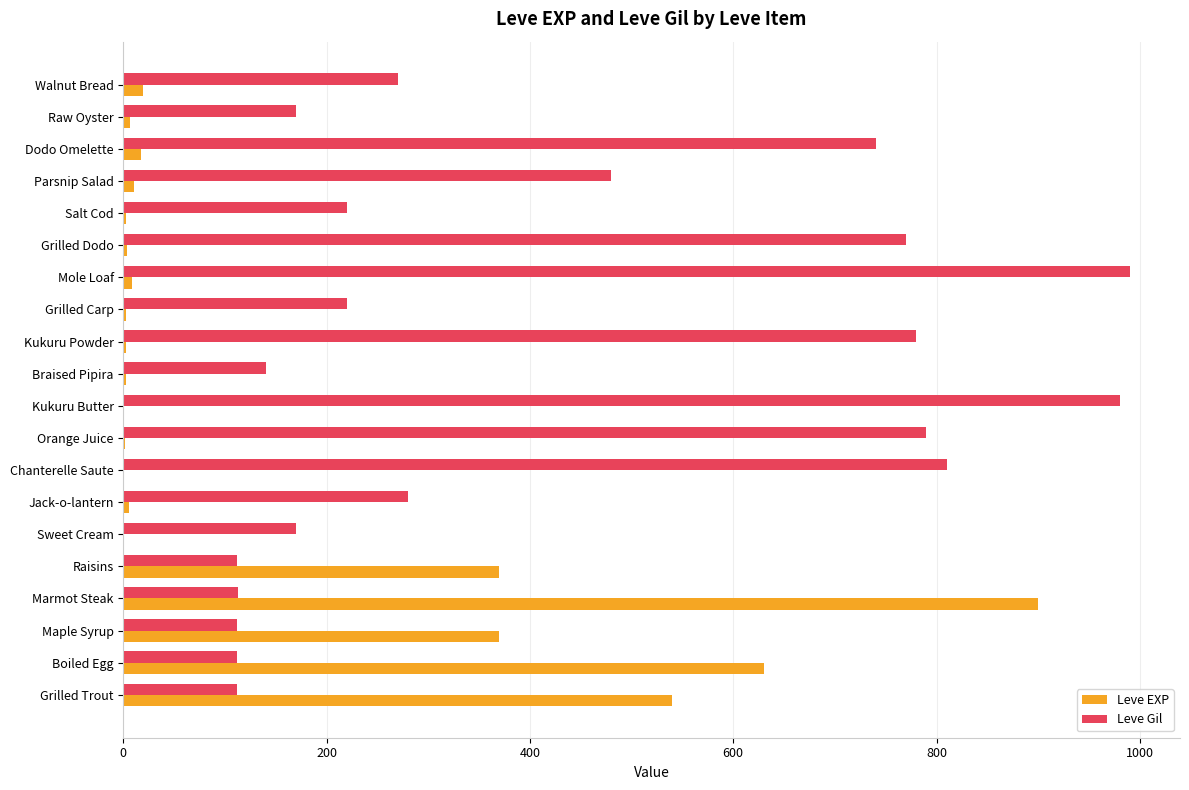

Is the value of Leve EXP at Parsnip Salad greater than the value of Leve Gil at Walnut Bread?

No